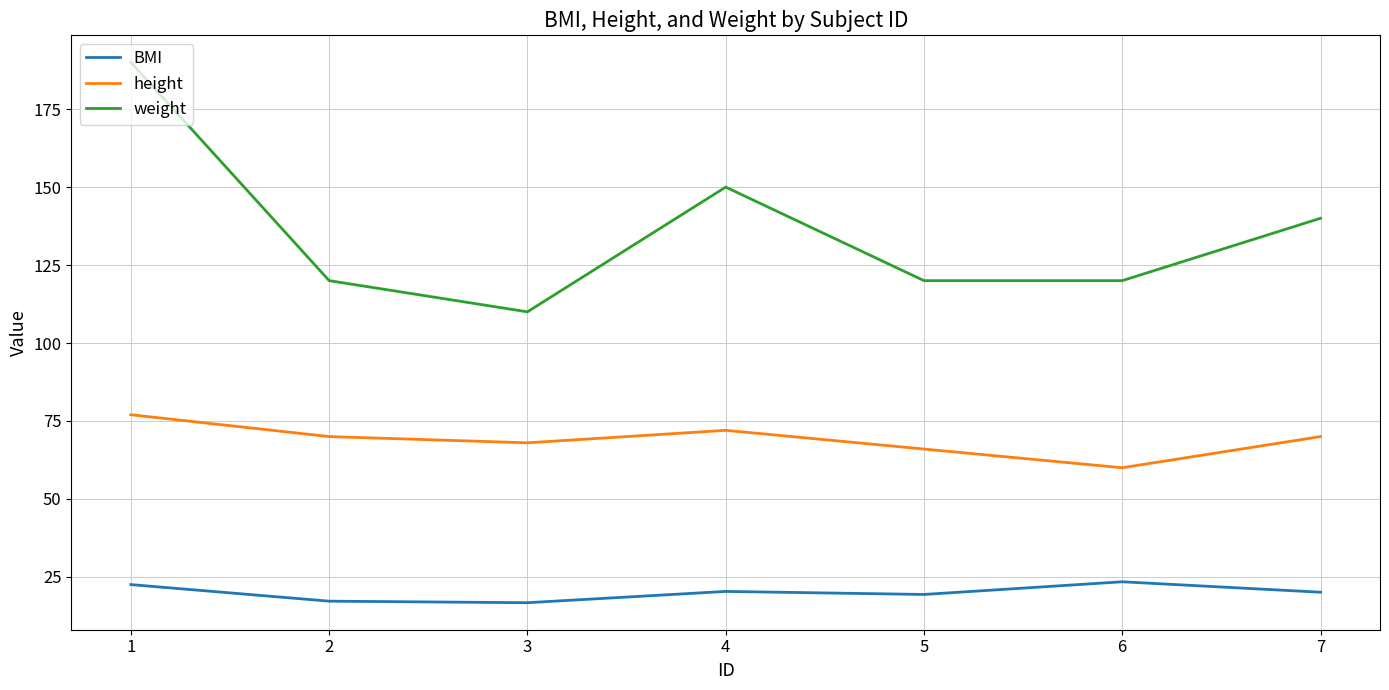

Count the number of data series in this chart.

3